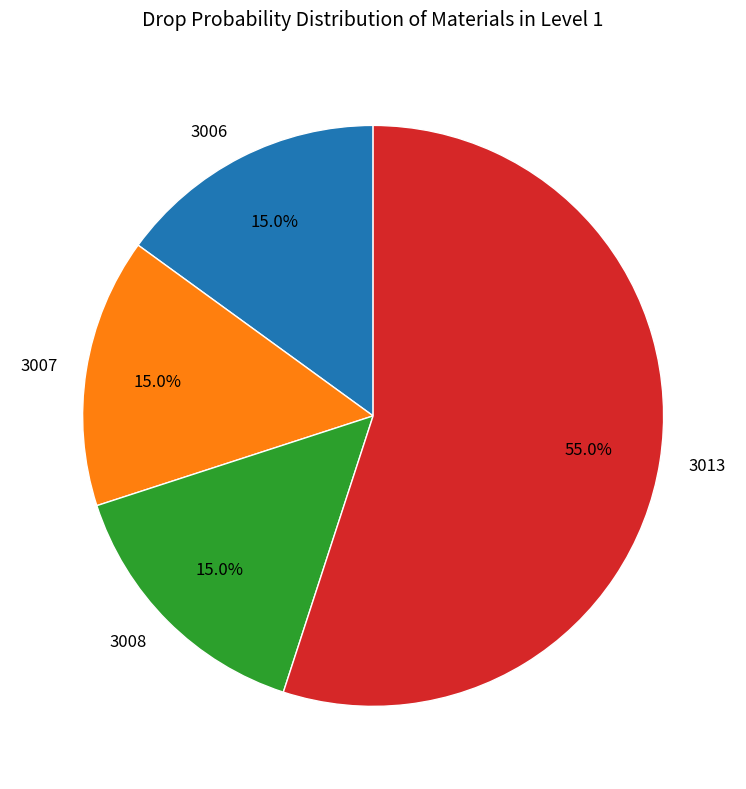

To the nearest percent, what is the average slice percentage?

25%